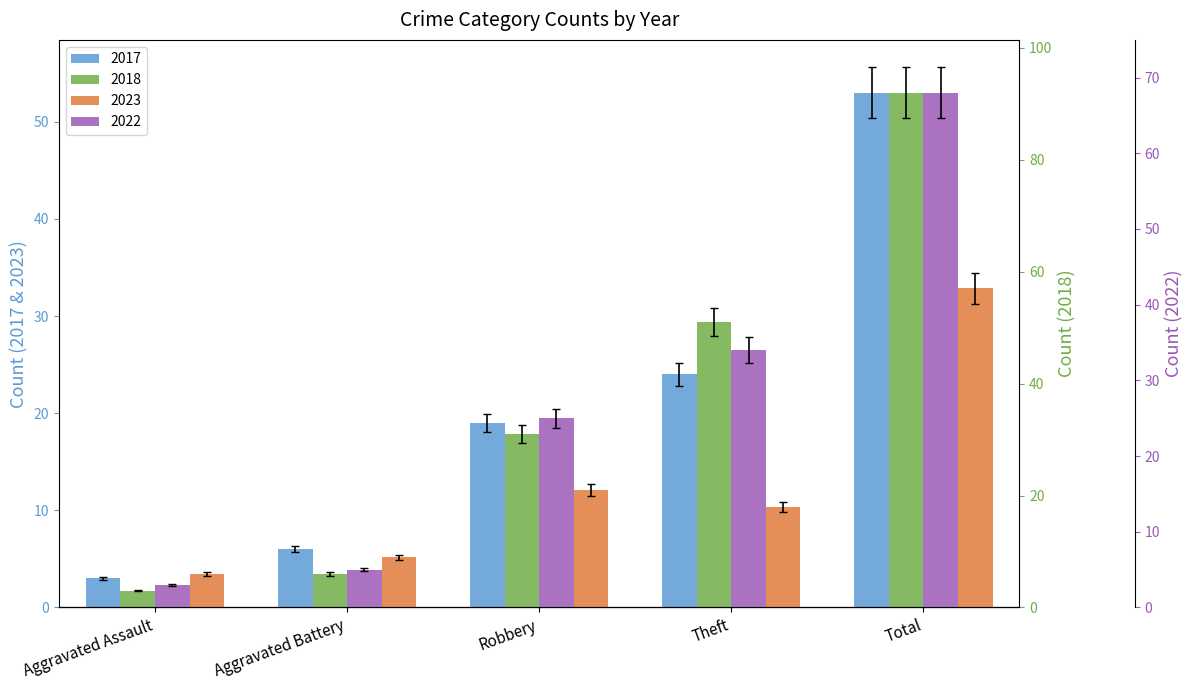

What is the label of the 1st bar from the right?

Total